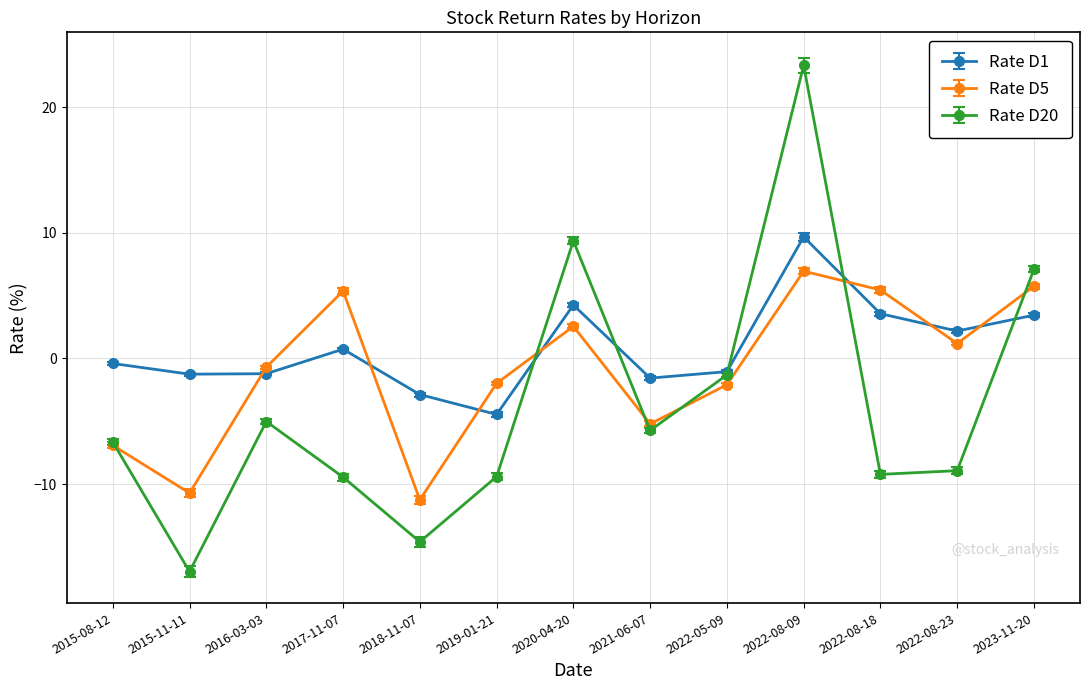

Rank the series by their average value, from lowest to highest.

Rate D20, Rate D5, Rate D1